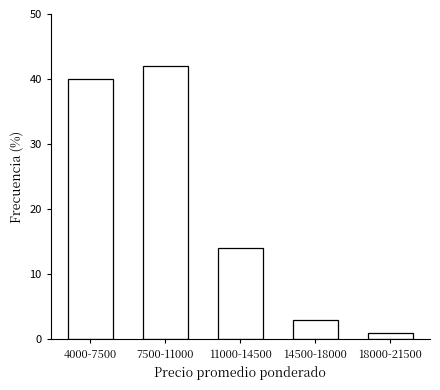

Reading left to right, transcribe all the data shown in this chart.

4000-7500=40.0	7500-11000=42.0	11000-14500=14.0	14500-18000=3.0	18000-21500=1.0